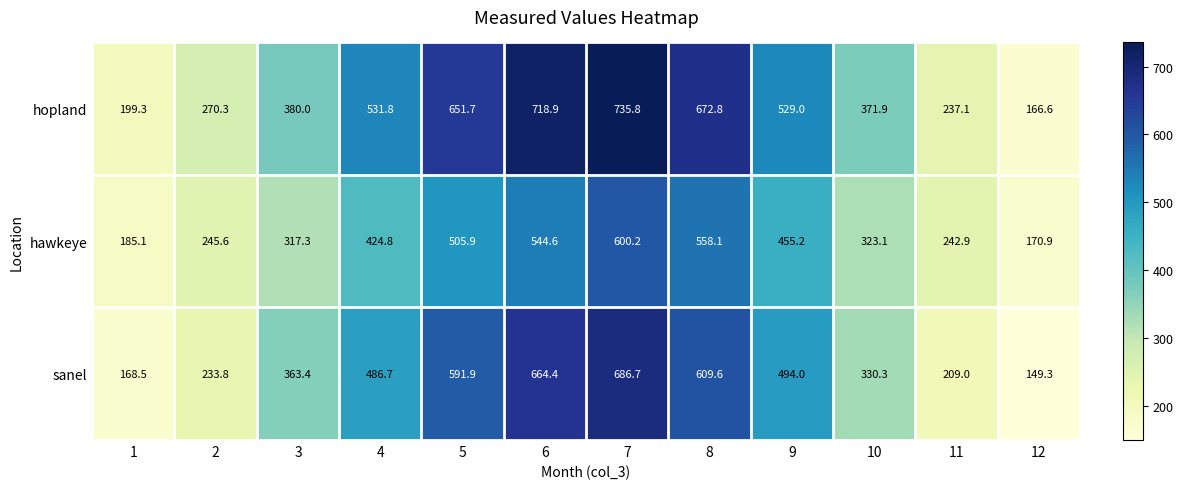

True or false: hopland has a value of 412.7 at 8.

False